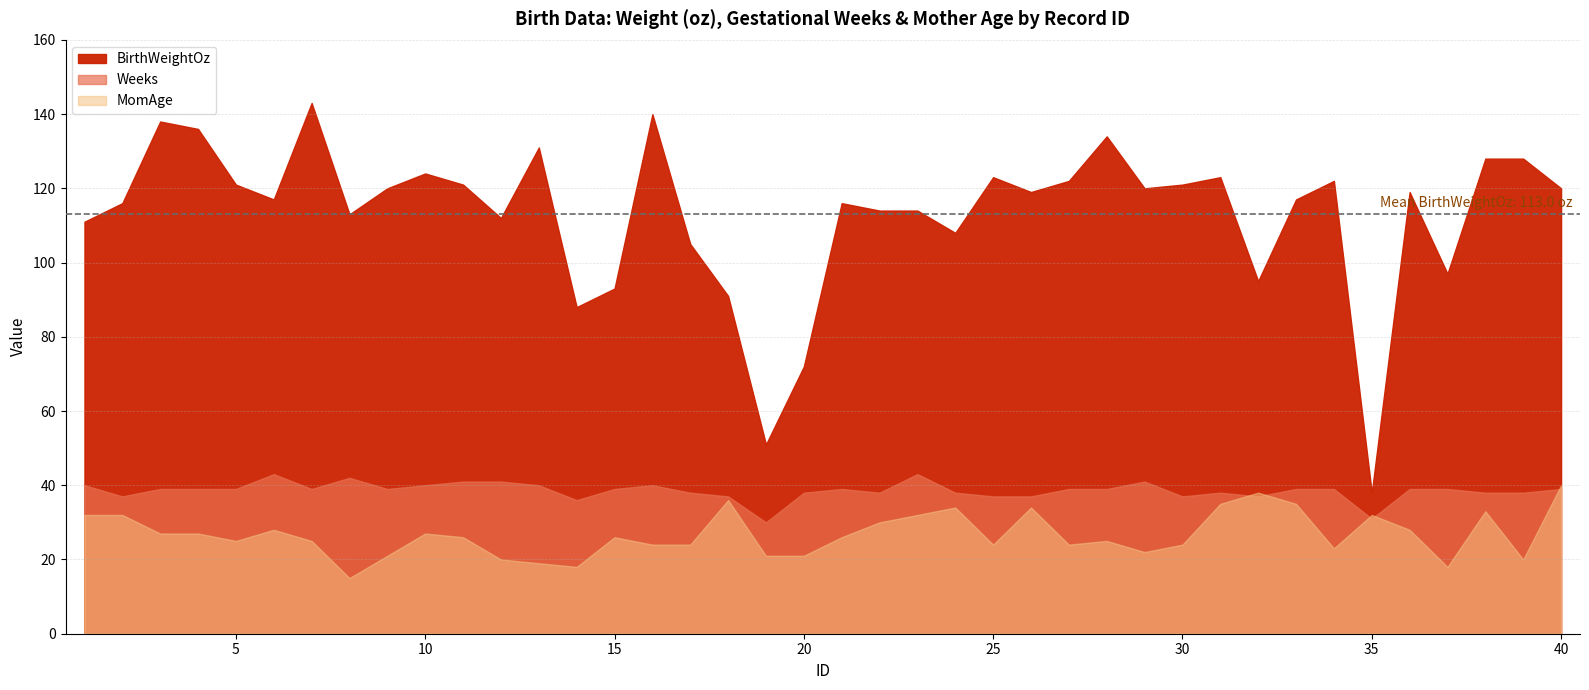

What is the highest value of the Weeks series?

43